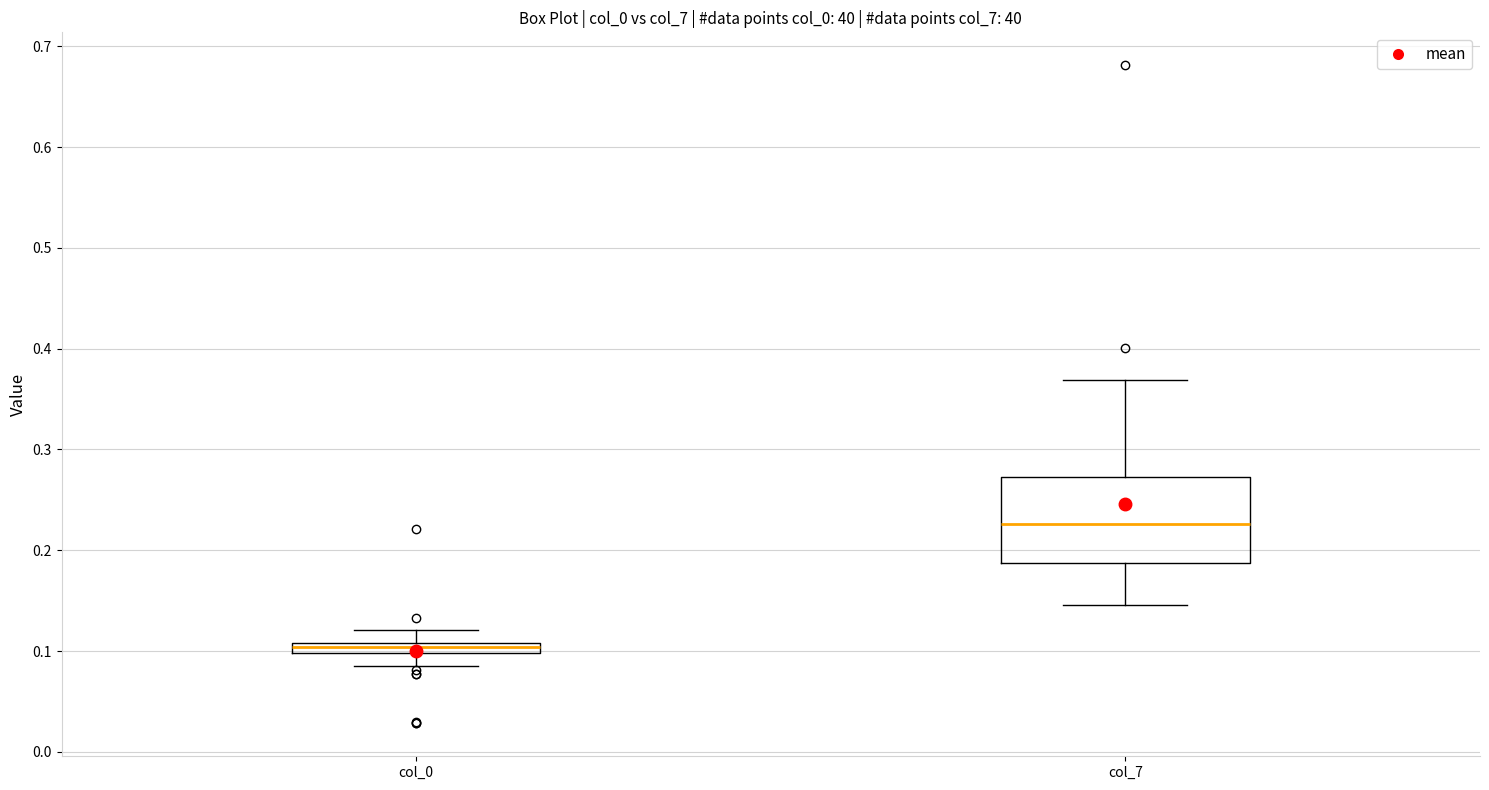

Which box's median line is the lowest?

col_0